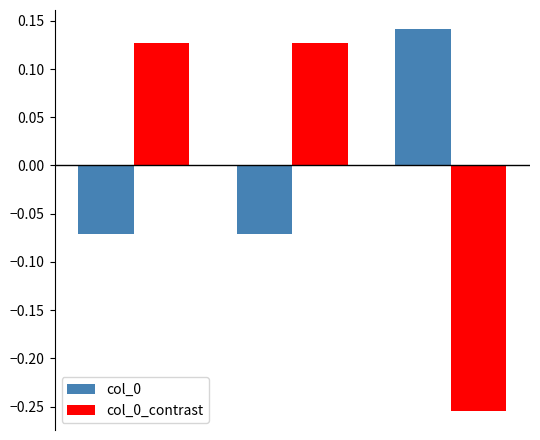

At how many categories does at least one series exceed 0?

3